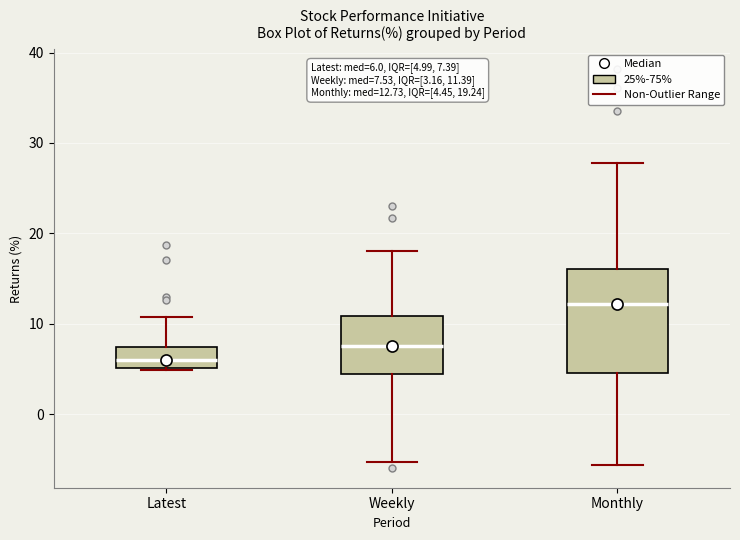

Which box is the tallest, from its lower edge to its upper edge?

Monthly